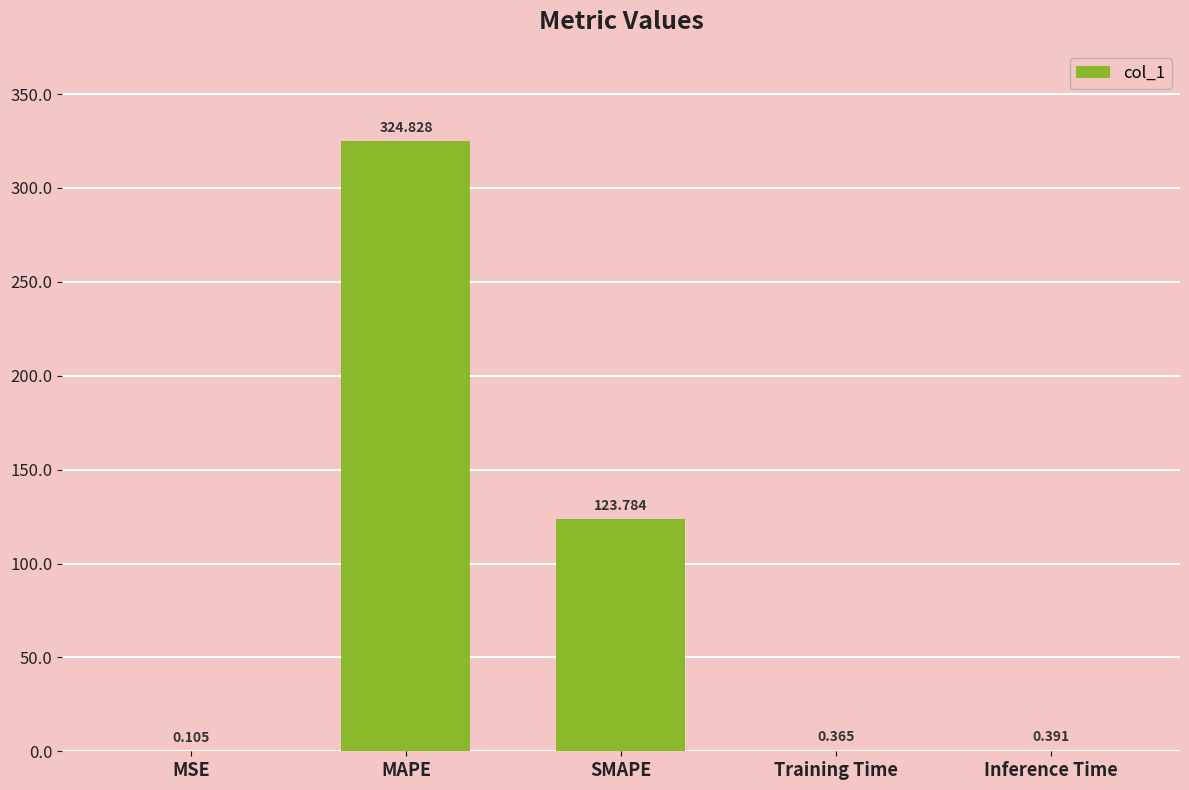

Count the number of data series in this chart.

1